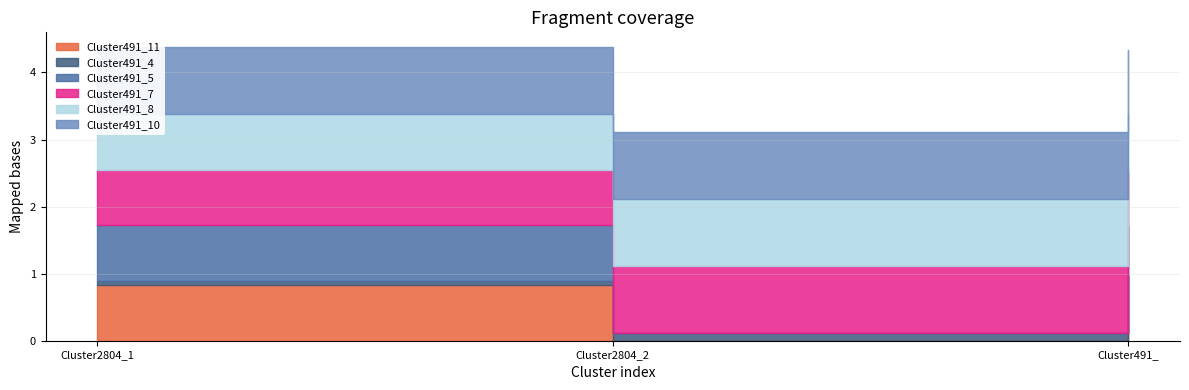

The Cluster491_7 series shows 0.8 at Cluster2804_1. True or false?

True